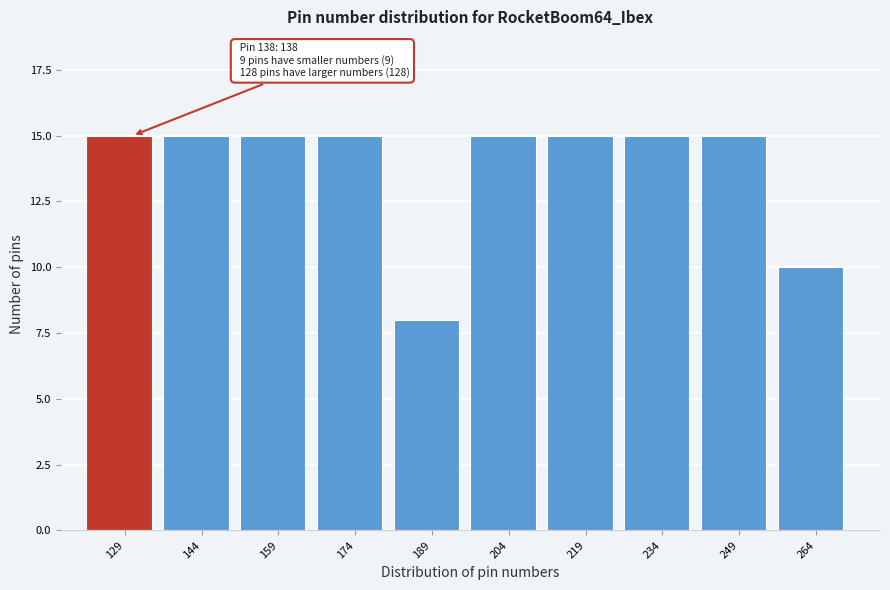

Reading left to right, transcribe all the data shown in this chart.

129=15	144=15	159=15	174=15	189=8	204=15	219=15	234=15	249=15	264=10